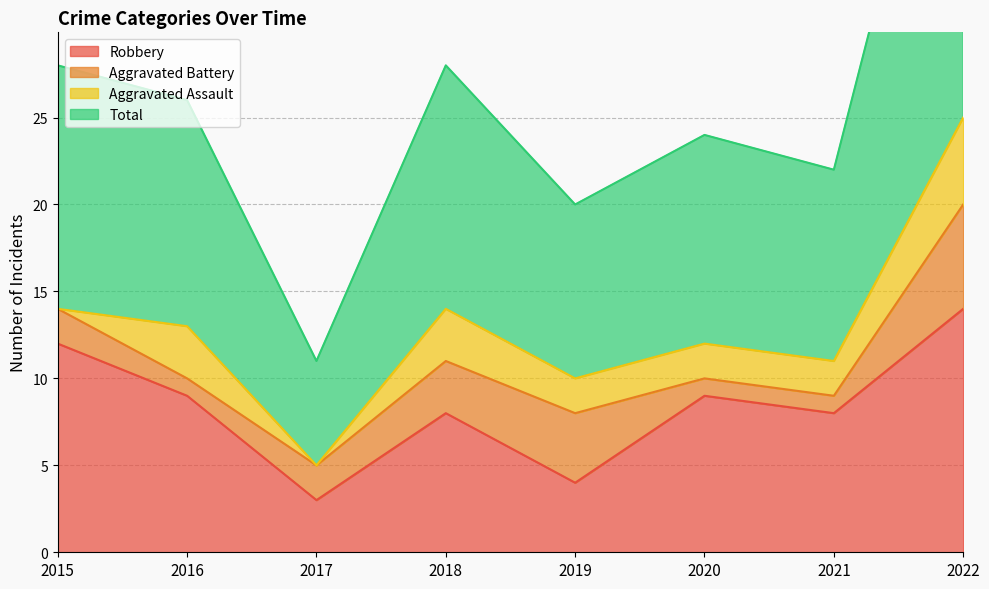

The value of Robbery at 2016 is 9. True or false?

True